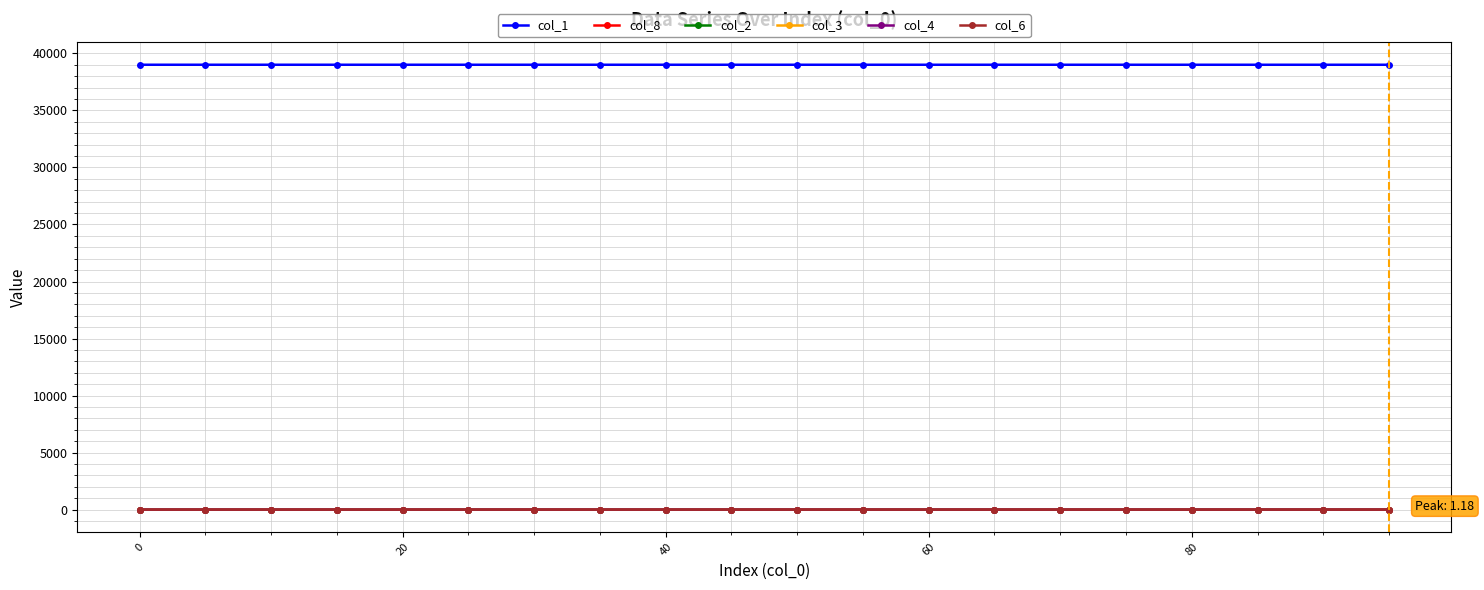

Is this an area chart (filled region under the line)?

No